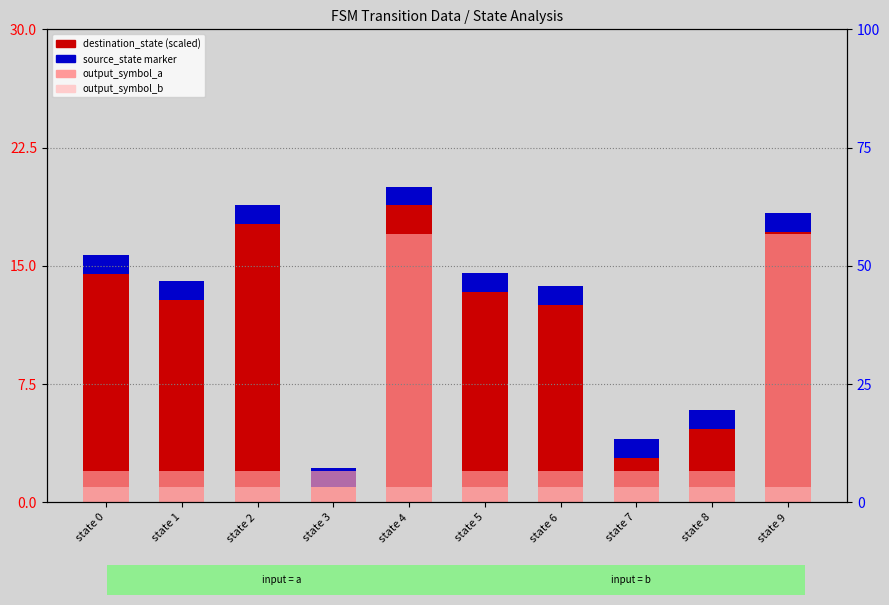

The output_symbol_a series shows 0.6 at state 0. True or false?

False